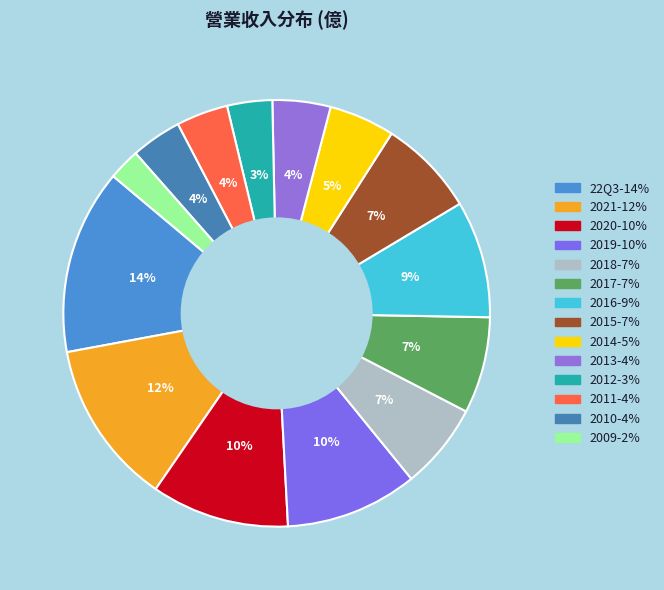

Which has a higher value, 2017 or 2021?

2021